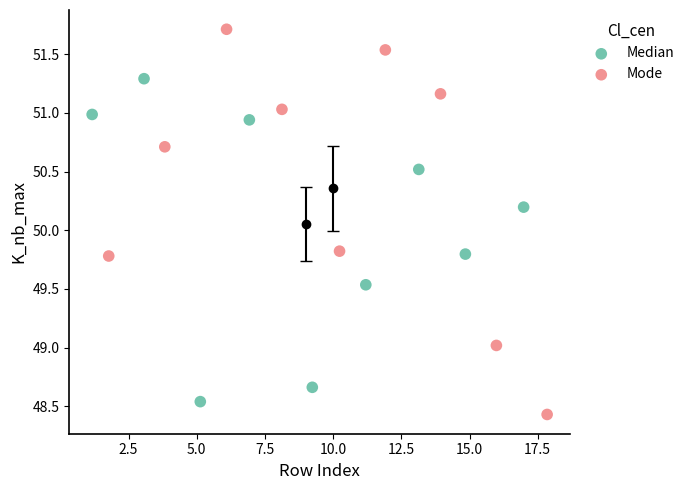

Which series has the largest Y range (max minus min)?

Mode